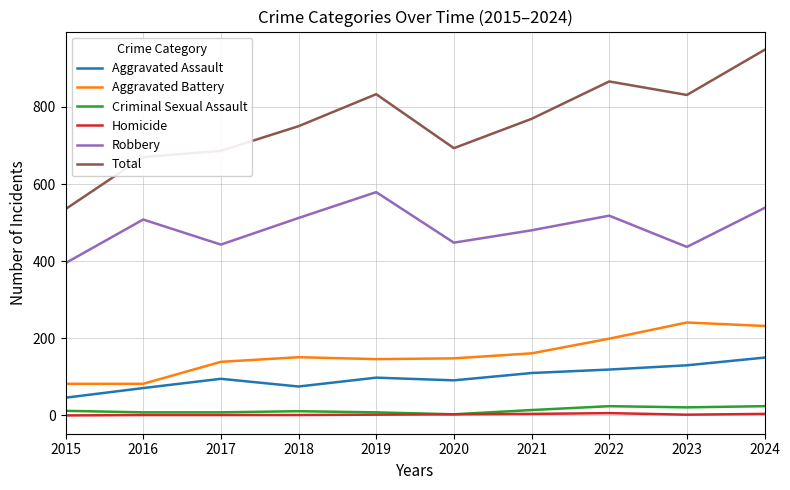

True or false: Robbery and Total cross at least once.

False